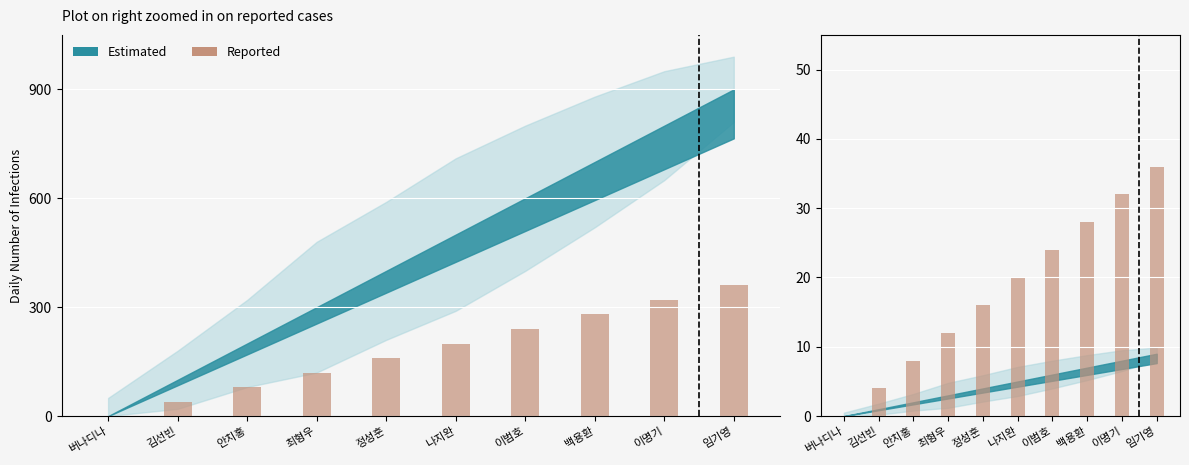

Rank the categories by value from lowest to highest.

버나디나, 김선빈, 안치홍, 최형우, 정성훈, 나지완, 이범호, 백용환, 이명기, 임기영